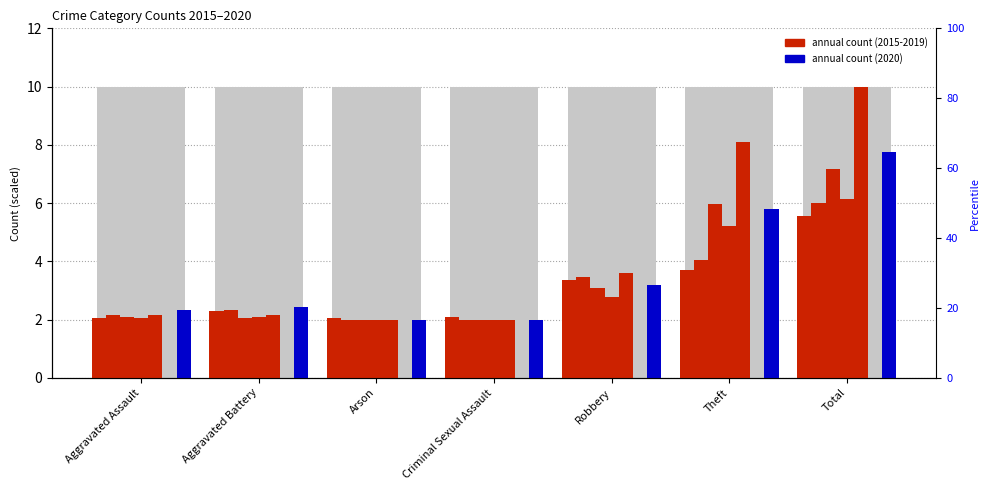

Rank the series by their maximum value, from lowest to highest.

2015, 2016, 2018, 2017, 2020, 2019